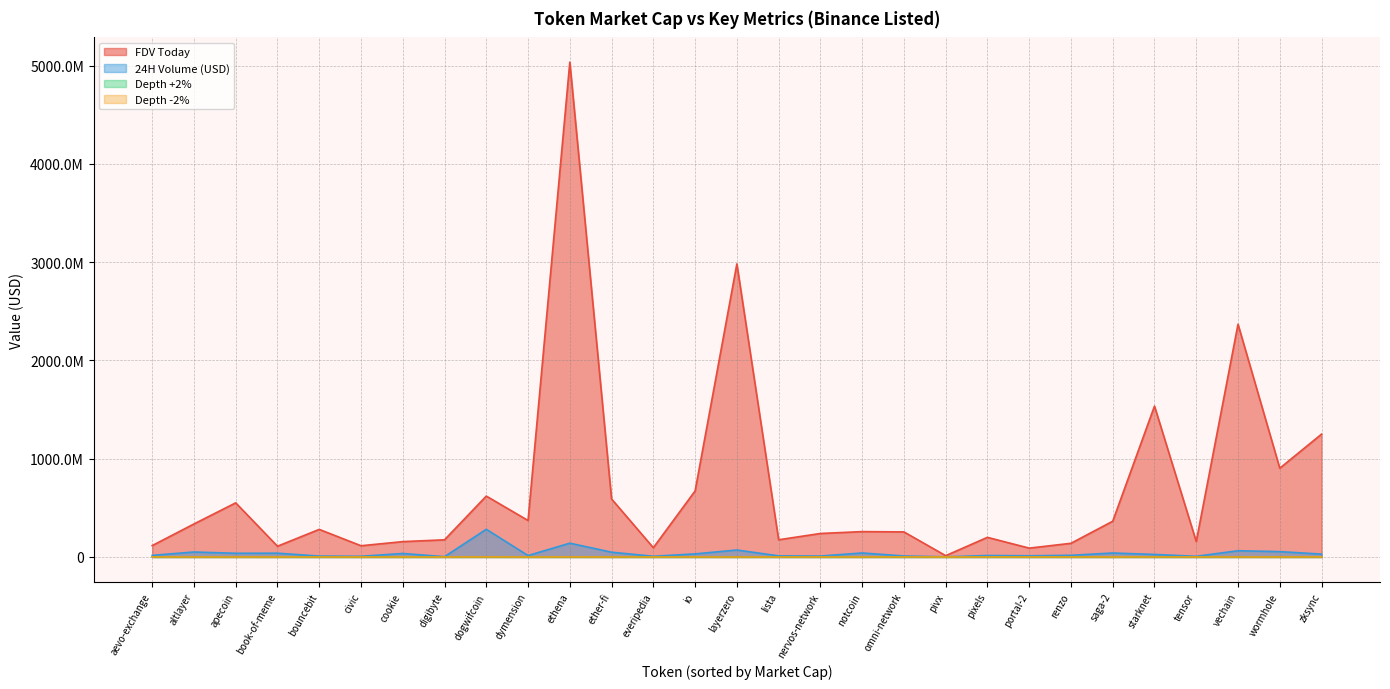

Which series has the largest total across all categories?

FDV Today